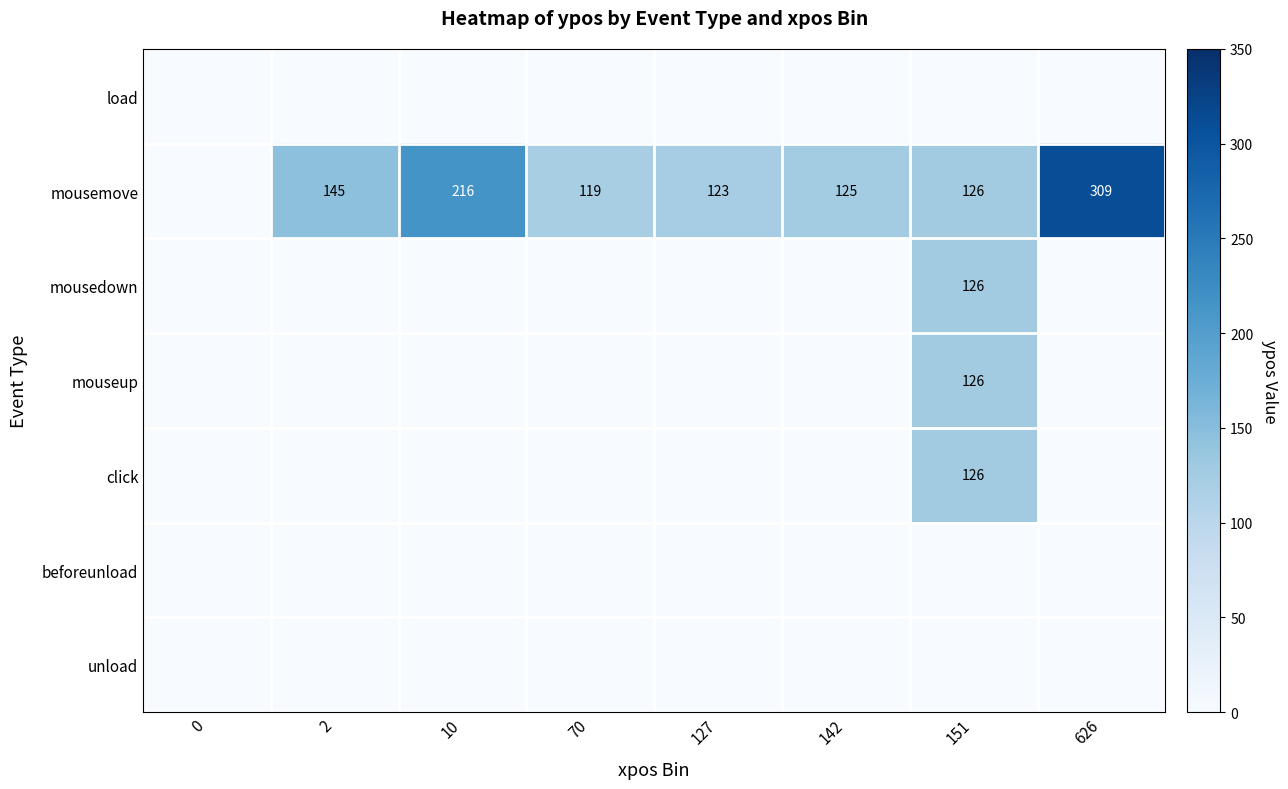

The value of mousemove at 2 is 95. True or false?

False